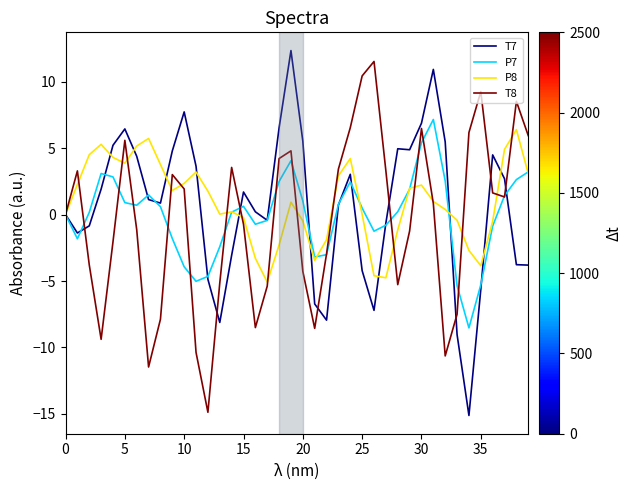

What is the minimum value for T8?

-14.9